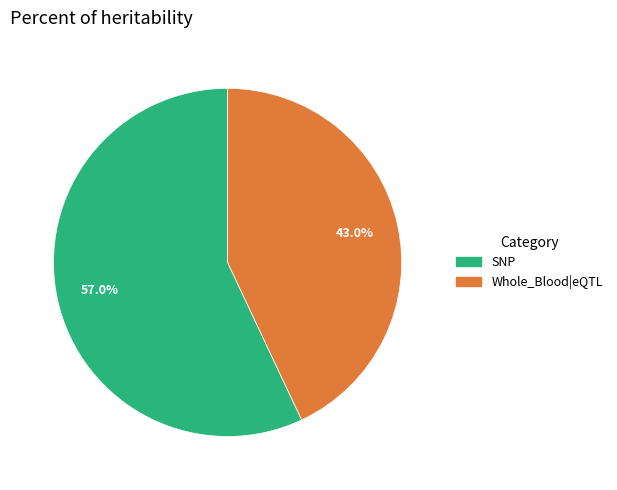

How many slices are in this pie chart?

2